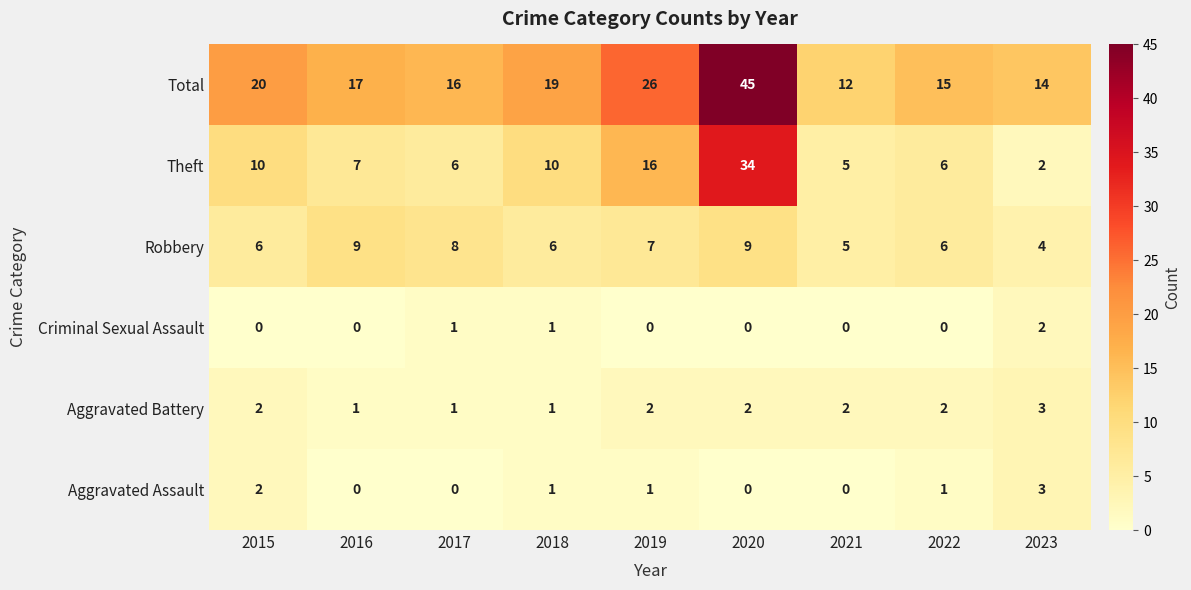

Between 2016 and 2020, which series saw the biggest shift?

Total